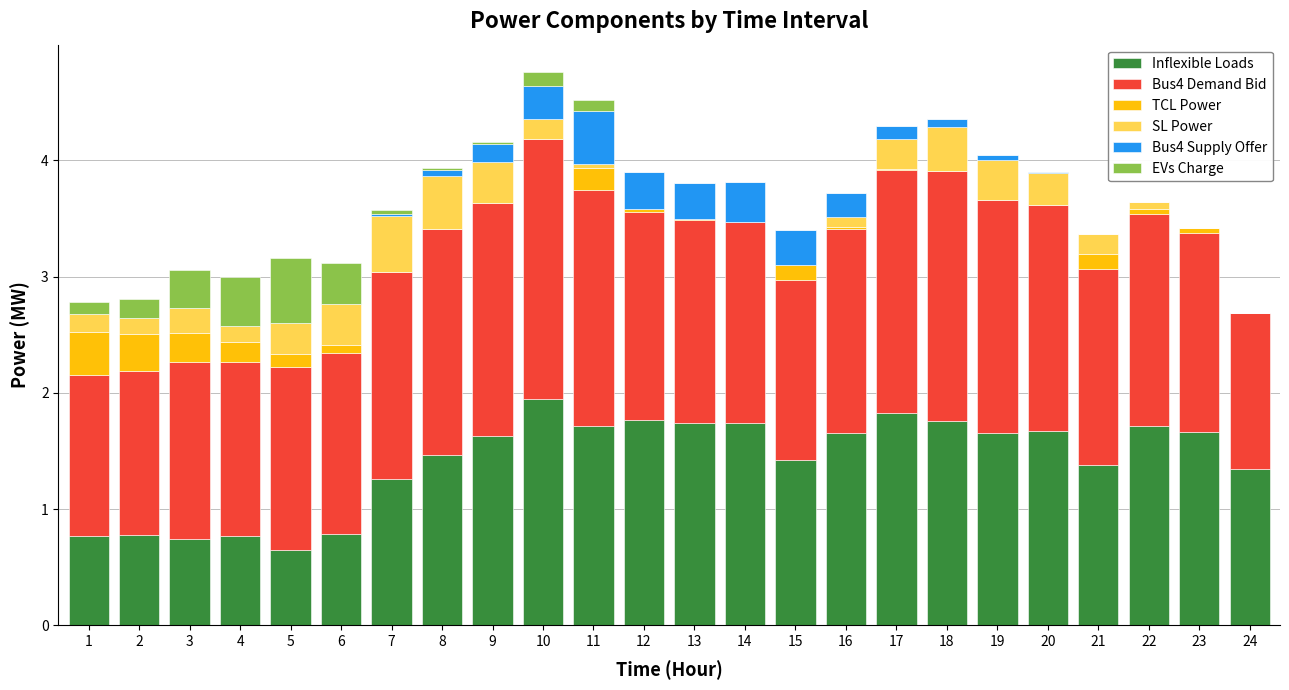

Which category has the highest value in the Inflexible Loads series?

10